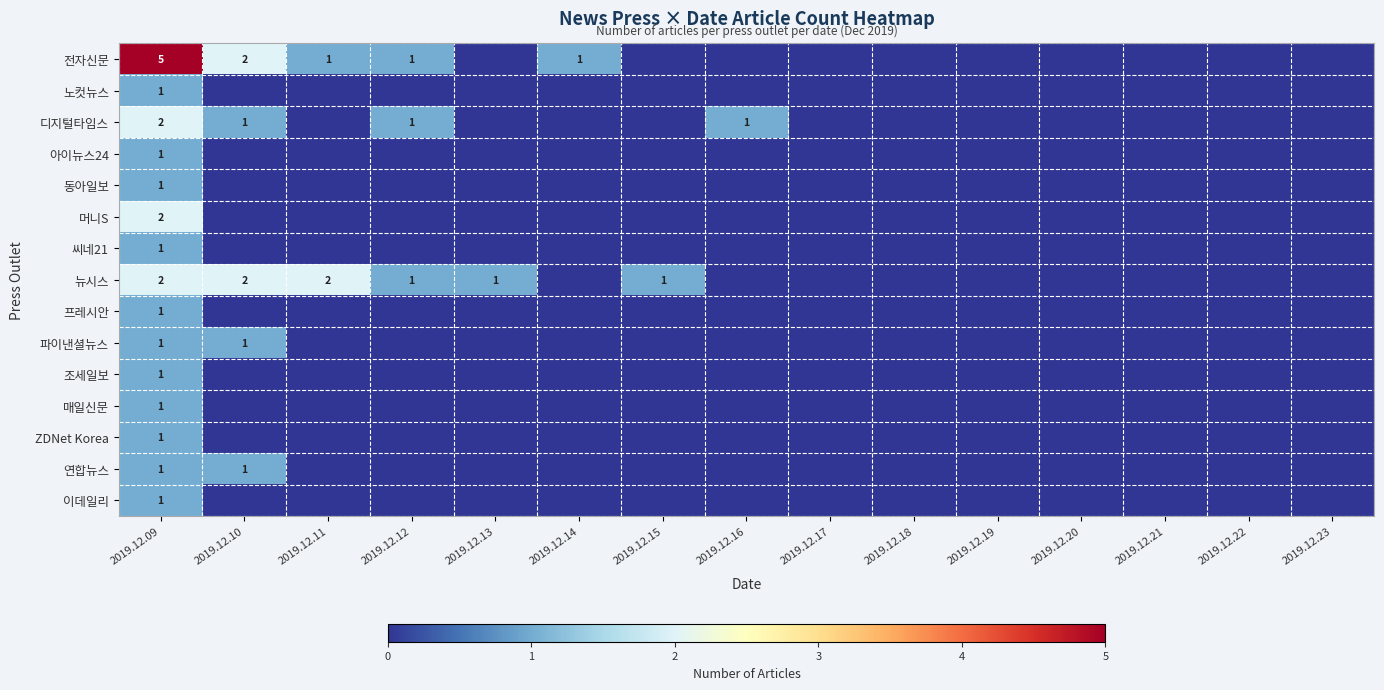

Is it true that 디지털타임스 equals 2 at 2019.12.10?

False